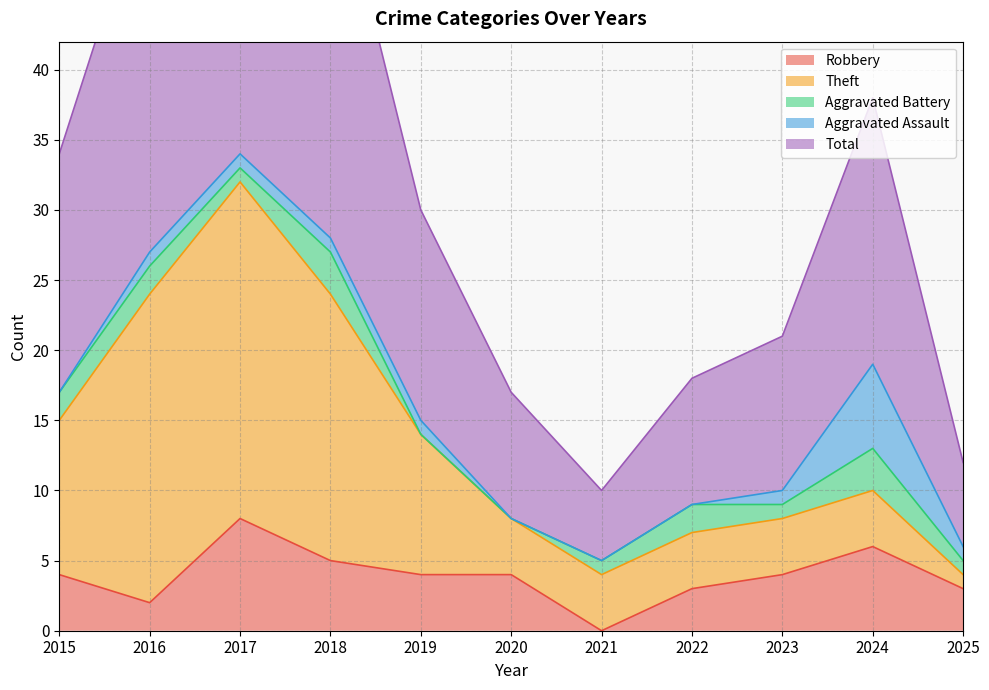

What are all the series names shown in the legend?

Robbery, Theft, Aggravated Battery, Aggravated Assault, Total